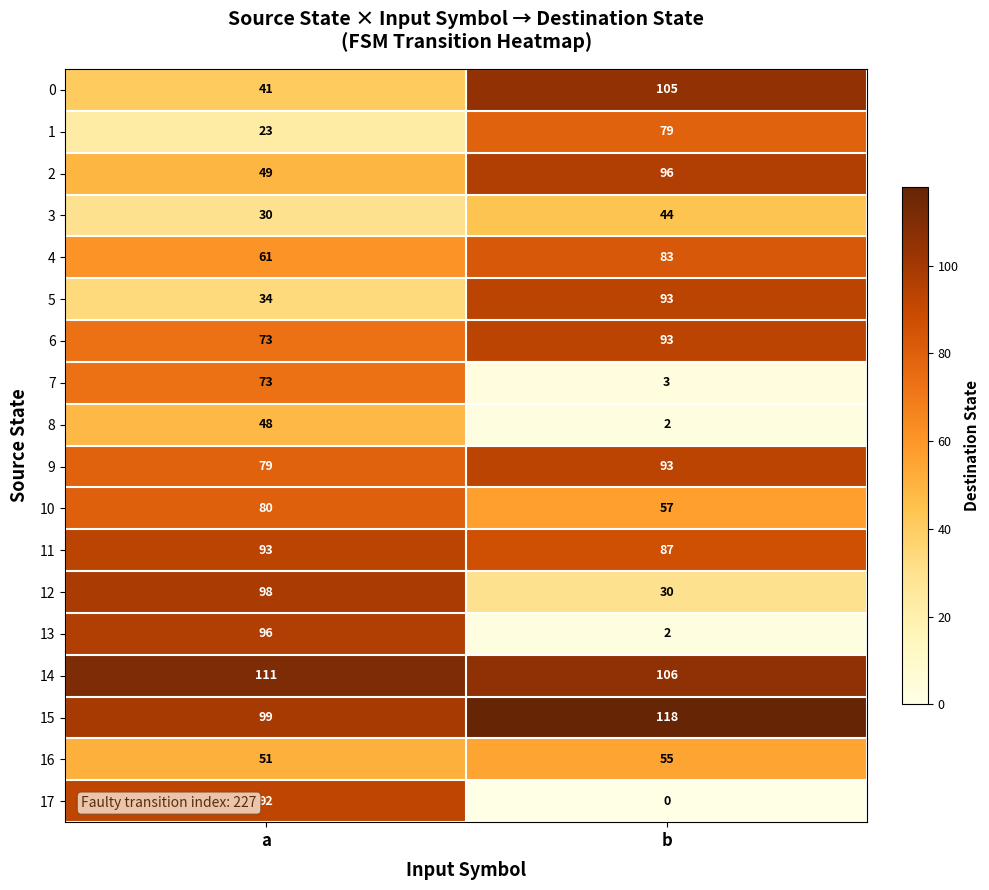

What is the average value of the 3 series?

37